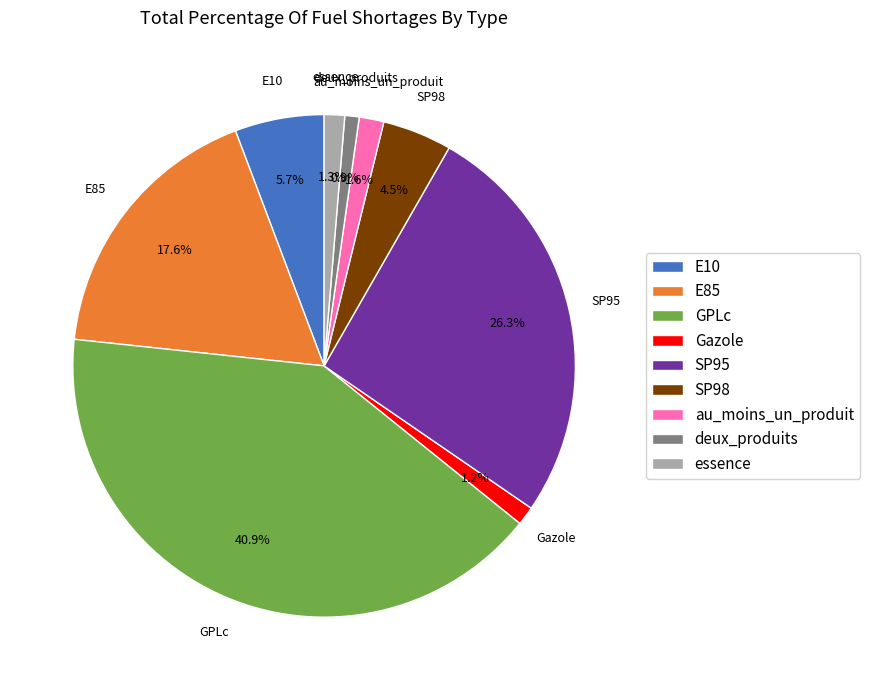

True or false: GPLc accounts for 41% of the total.

True